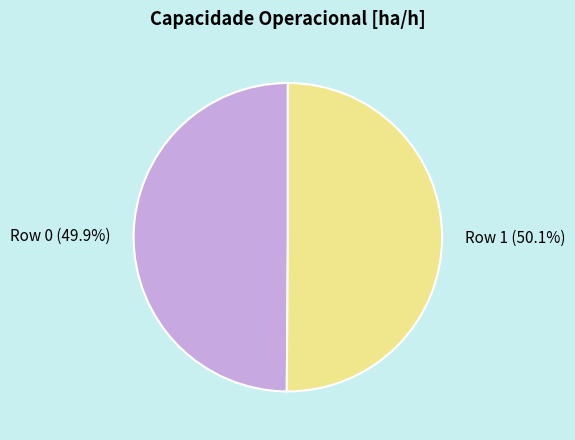

Combined, do Row 0 and Row 1 account for over 50%?

Yes